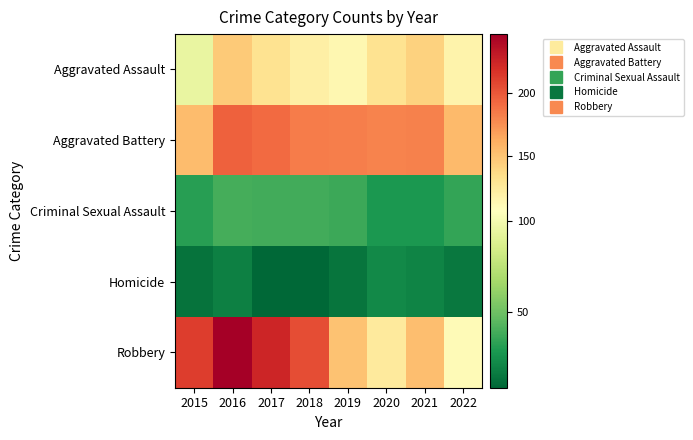

How many categories are shown in the chart?

8